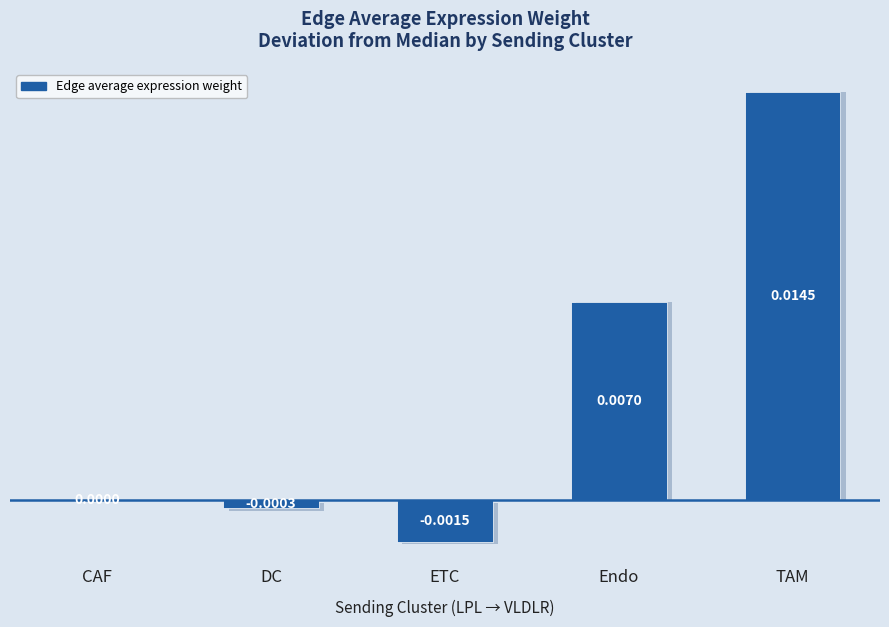

At which category does the chart reach its peak across all series?

TAM